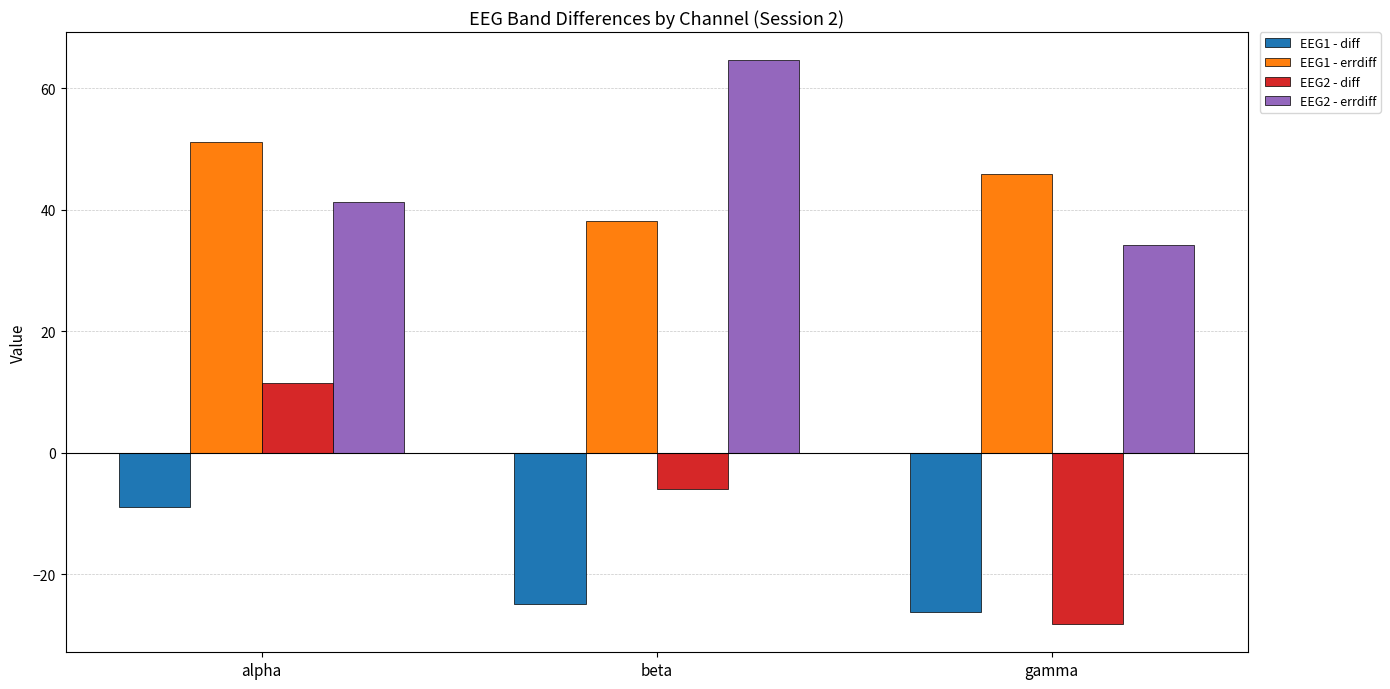

What is the spread (max minus min) of values at alpha?

60.2